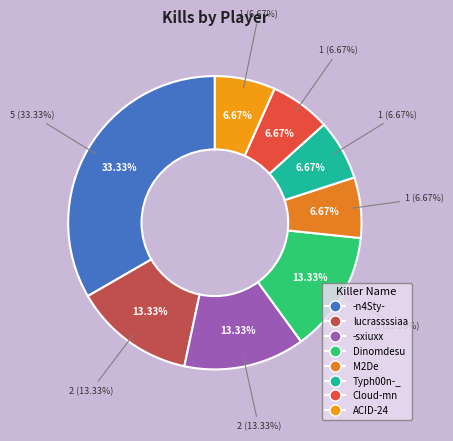

What portion of the pie excludes lucrassssiaa?

86.7%